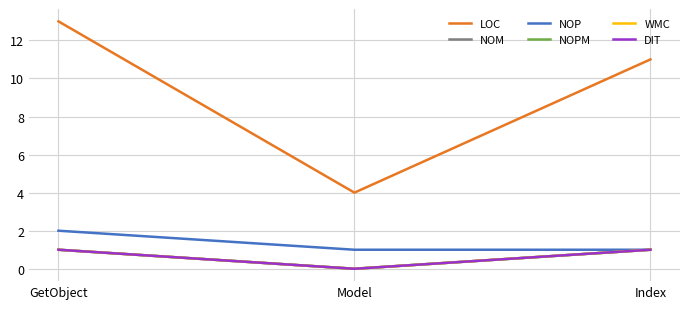

Where is NOM nearest to the value 0?

Model